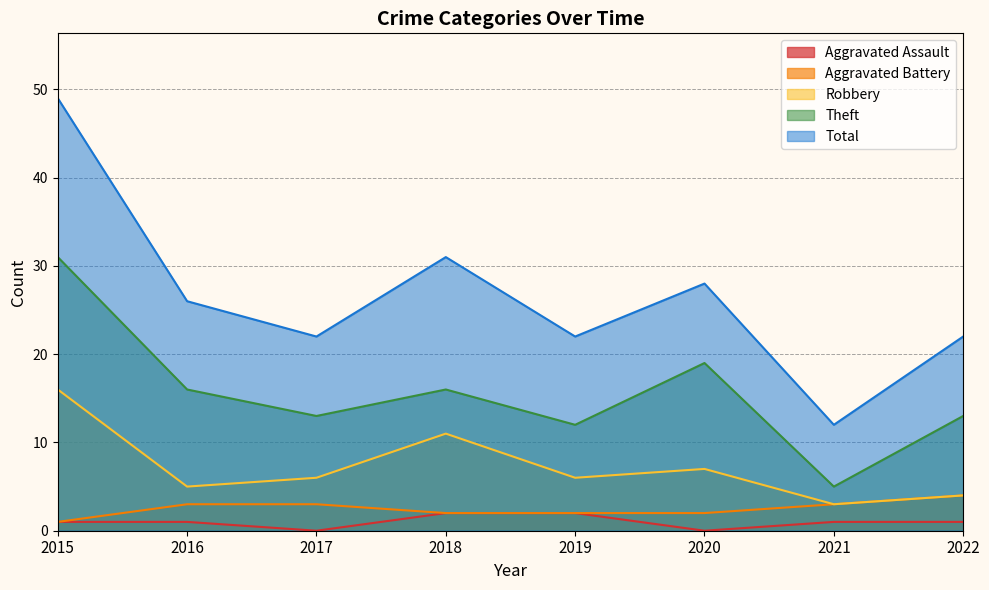

Is it true that Total equals 28 at 2020?

True